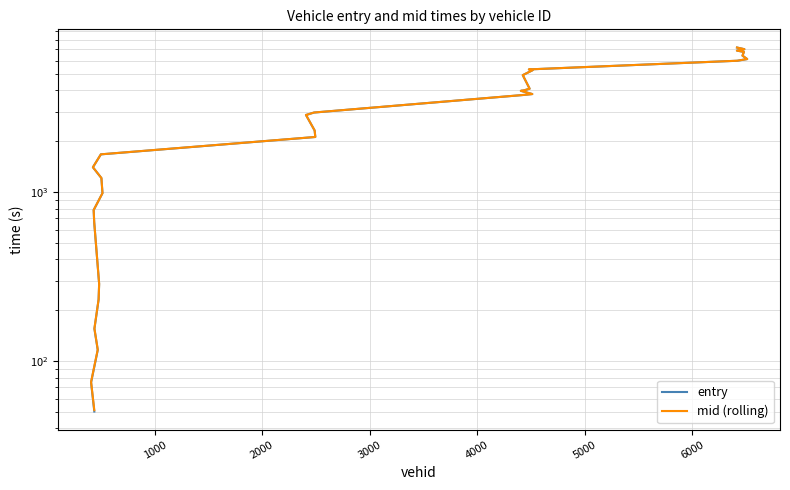

Rank the series at 3000 from highest to lowest value.

mid (rolling), entry